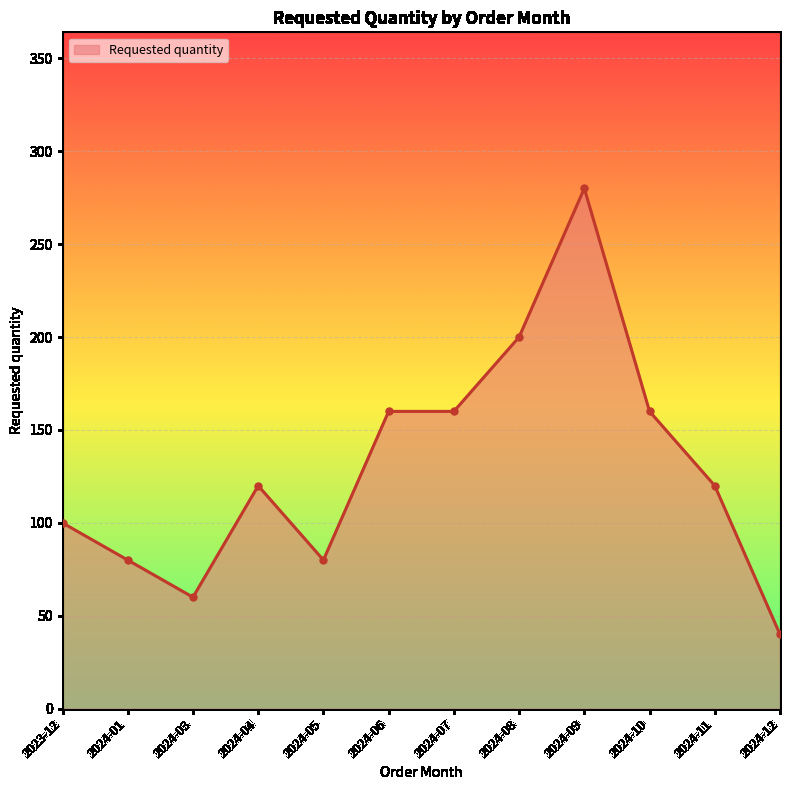

Count the number of data series in this chart.

1